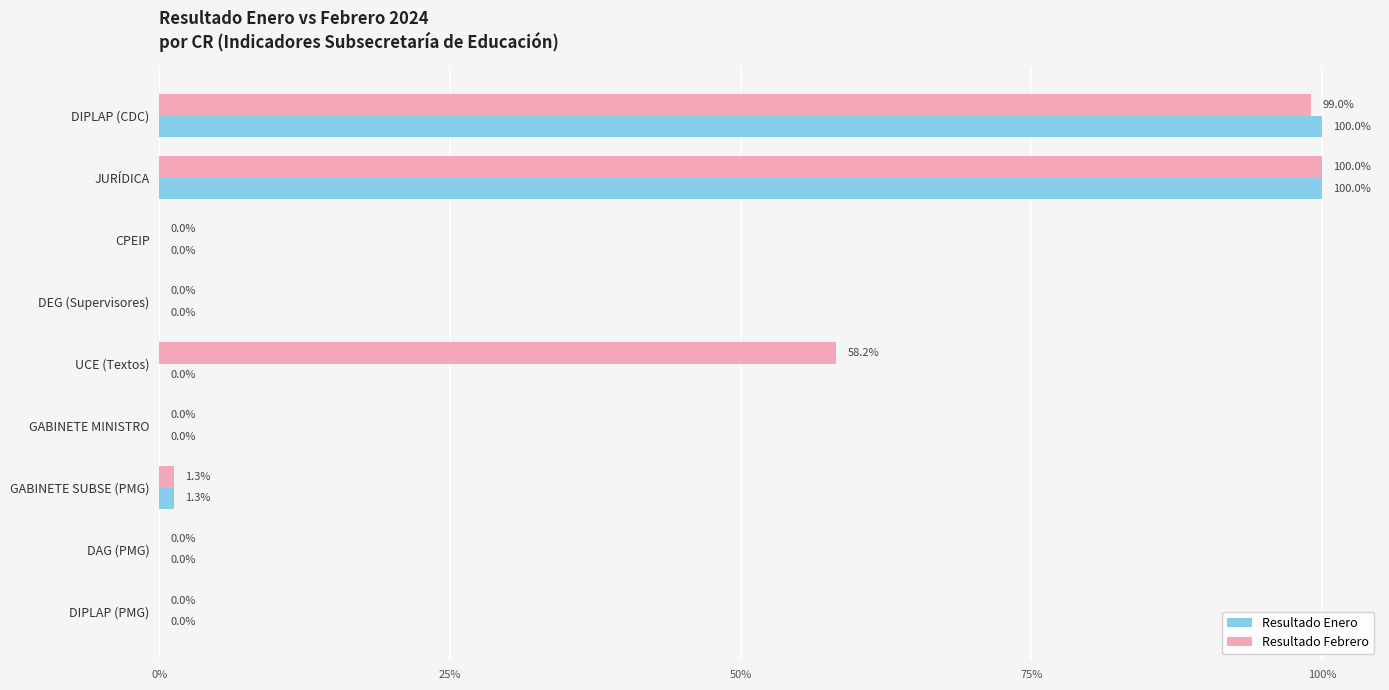

Rank the series by their maximum value, from highest to lowest.

Resultado Febrero, Resultado Enero